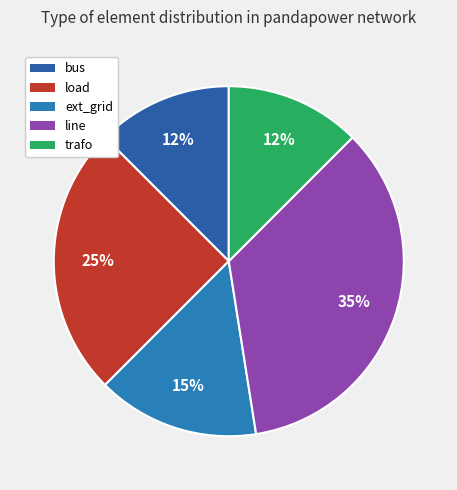

Between trafo and line, which is larger?

line